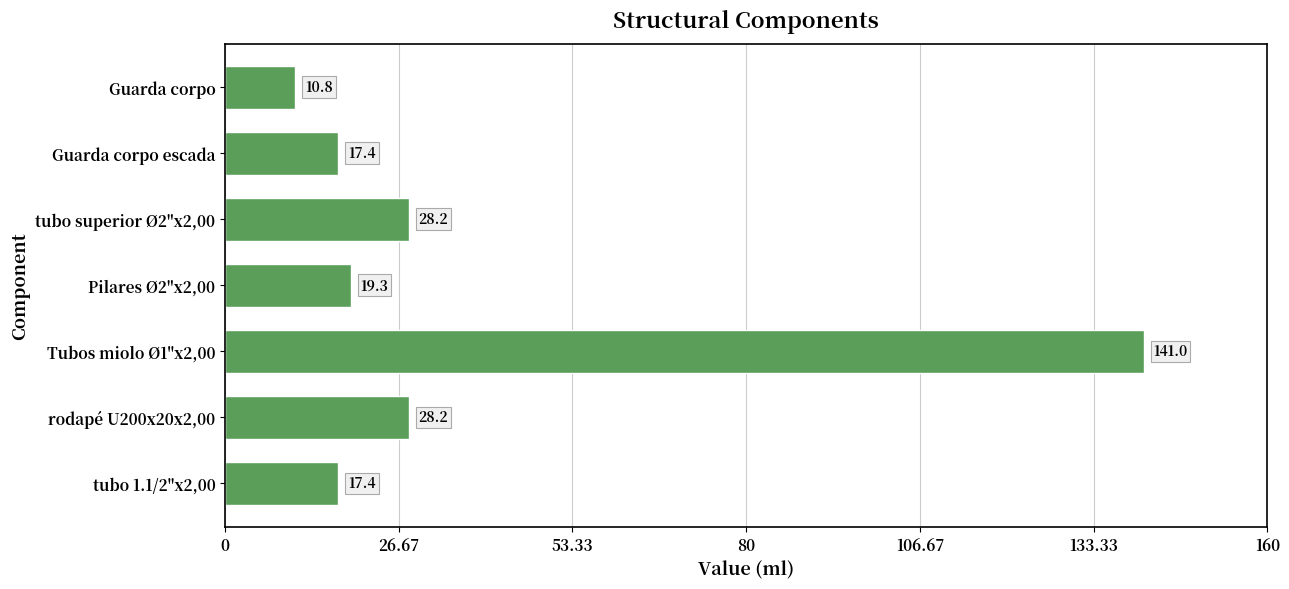

What is the label of the 4th bar from the top?

Pilares Ø2"x2,00